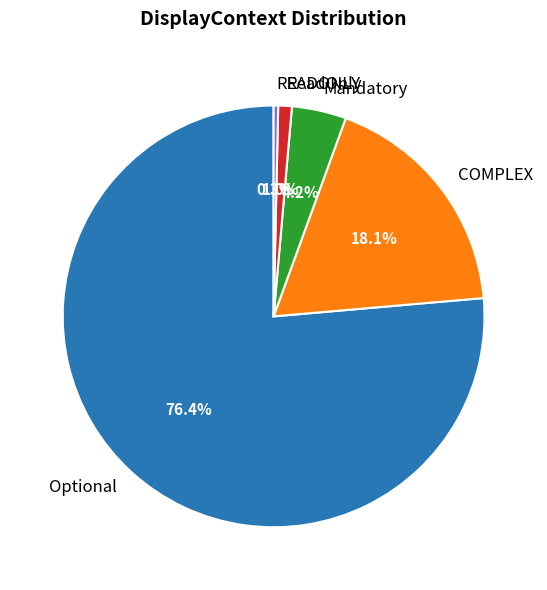

How many segments does this pie chart have?

5